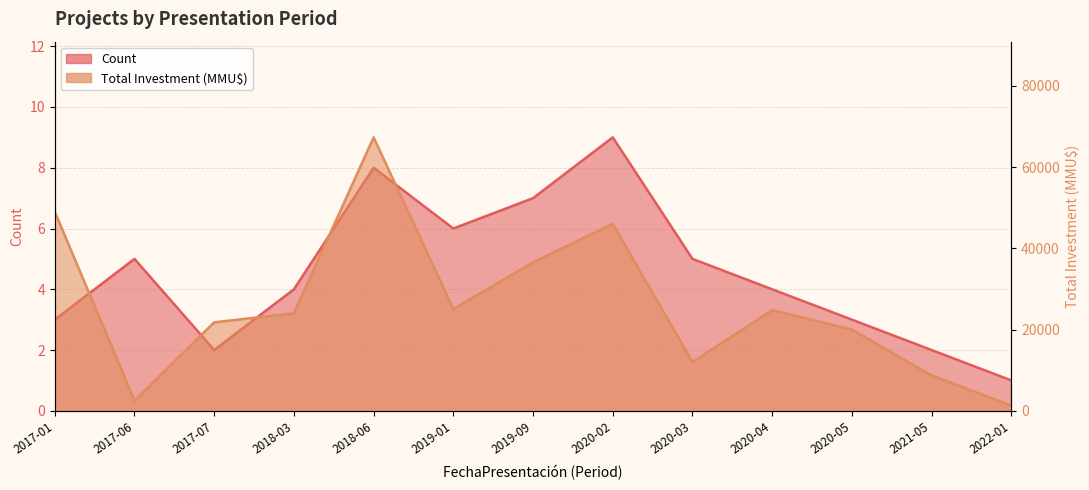

Which series has the largest total across all categories?

Total Investment (MMU$)